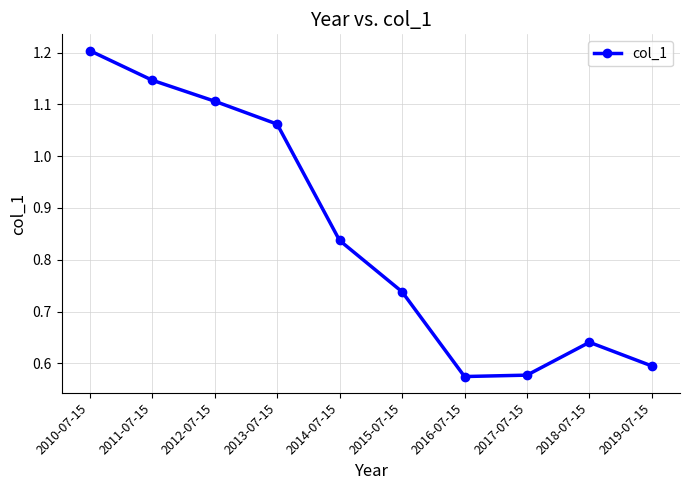

At which category does the data reach its first local peak?

2018-07-15